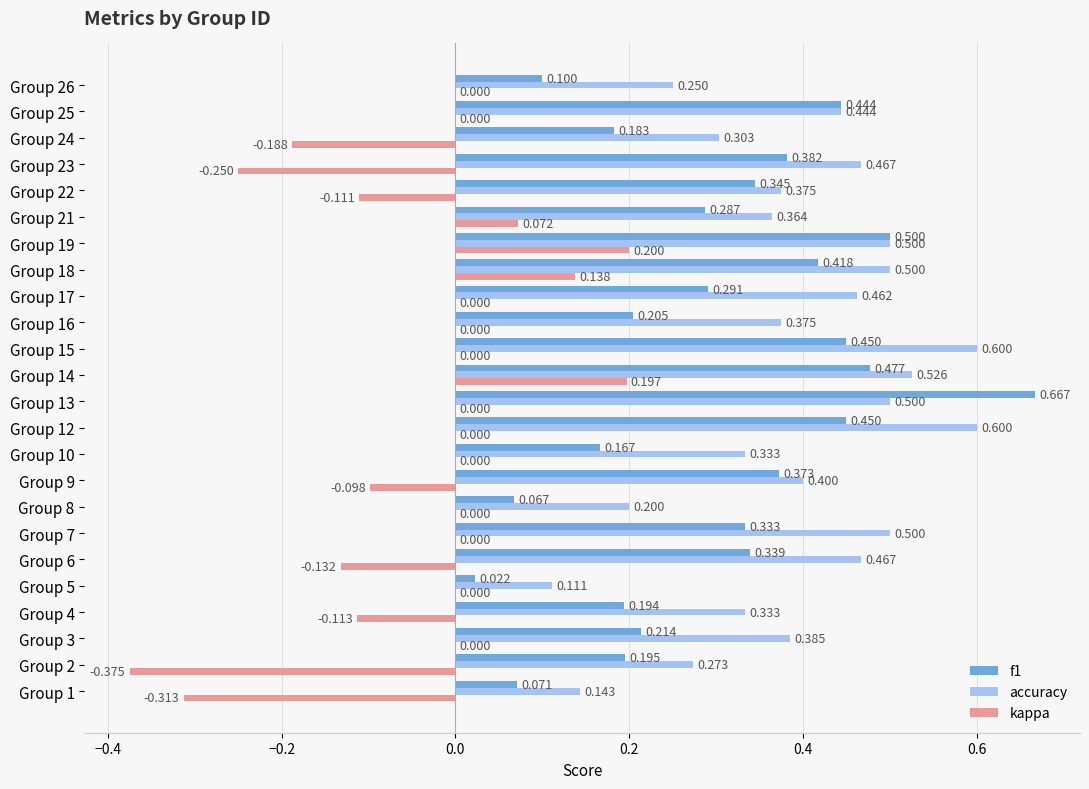

Which series changed the most between Group 2 and Group 12?

kappa